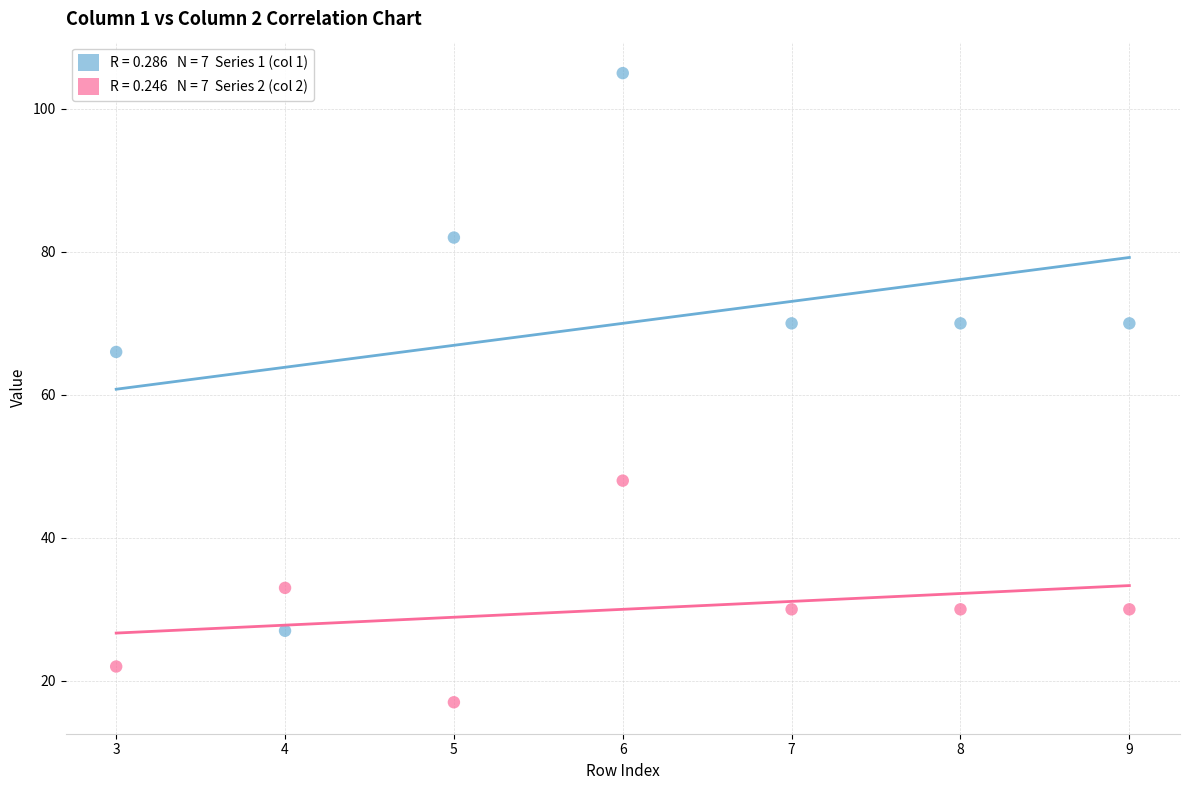

Across all series, what Y value is closest to 61?

66